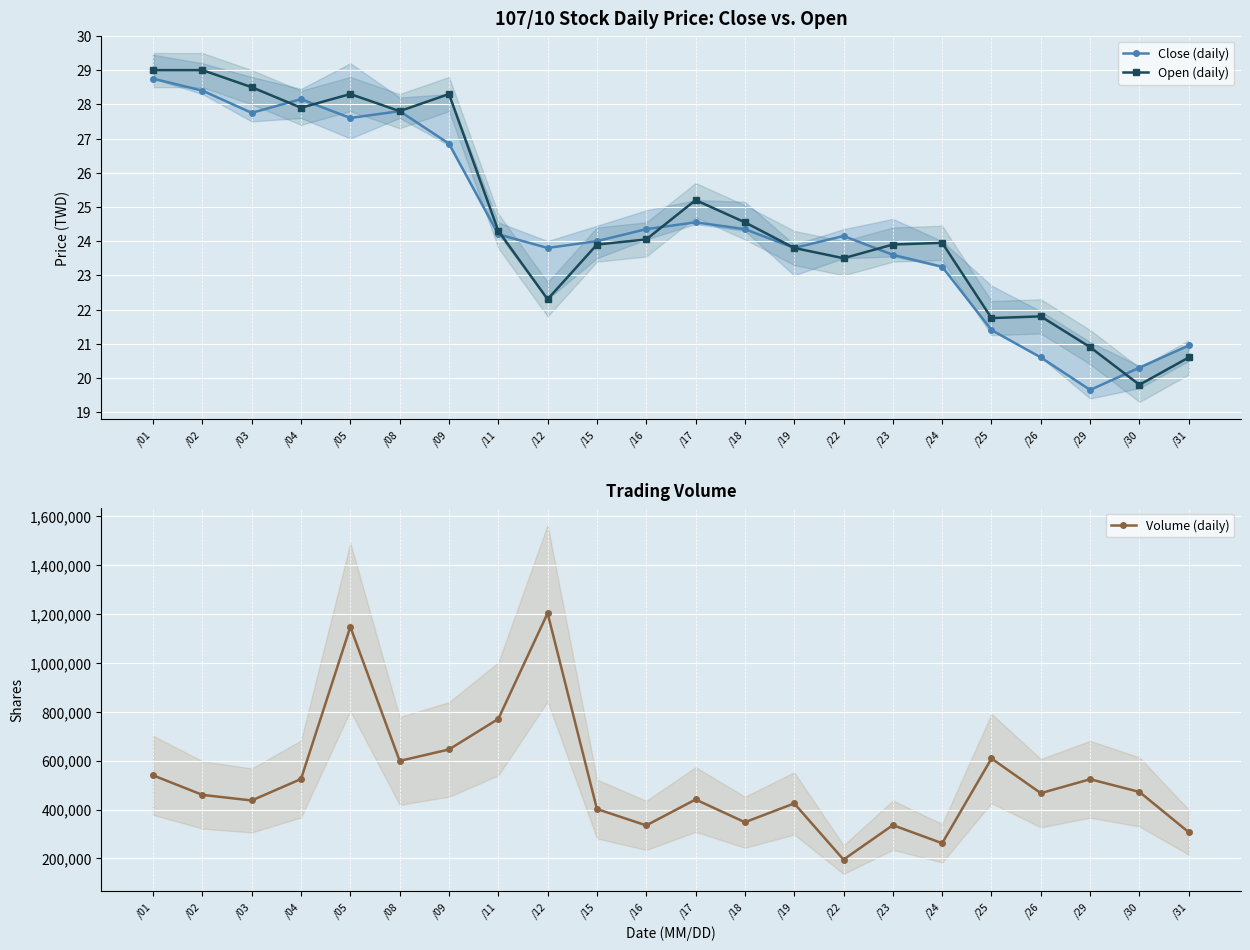

True or false: Close (daily) and Volume (daily) cross at least once.

False